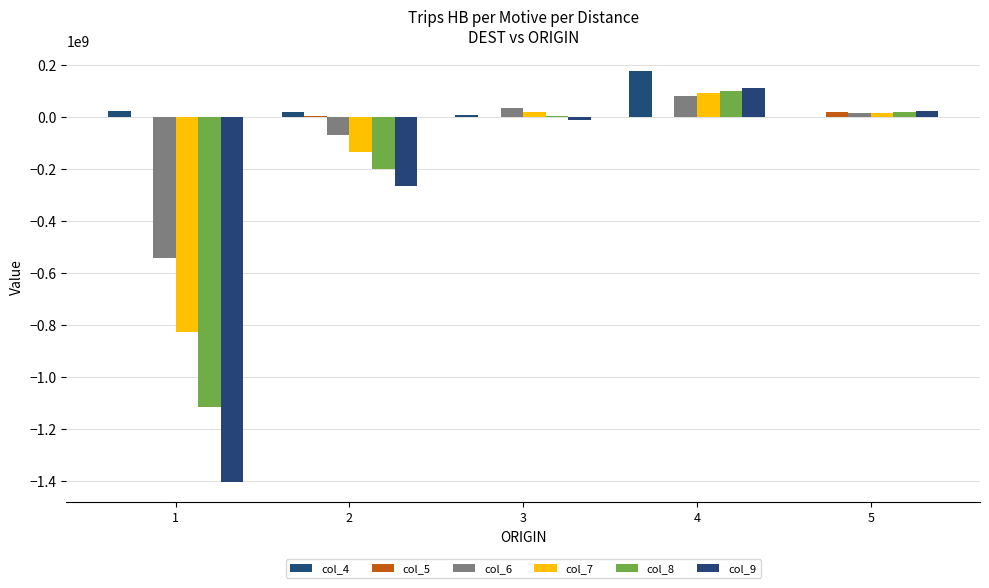

At which category is the sum across all series the highest?

4